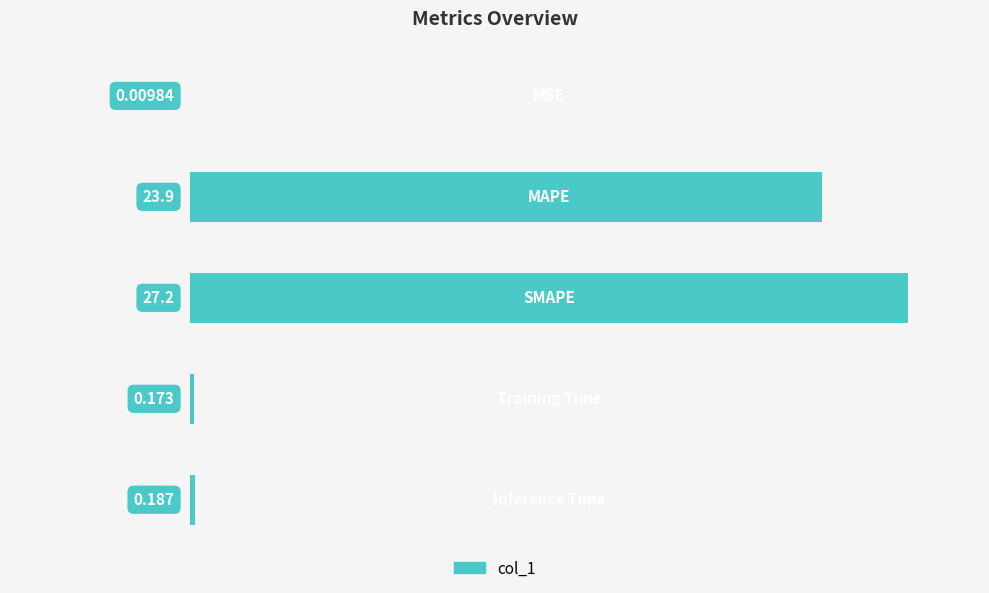

What is the average value?

10.3